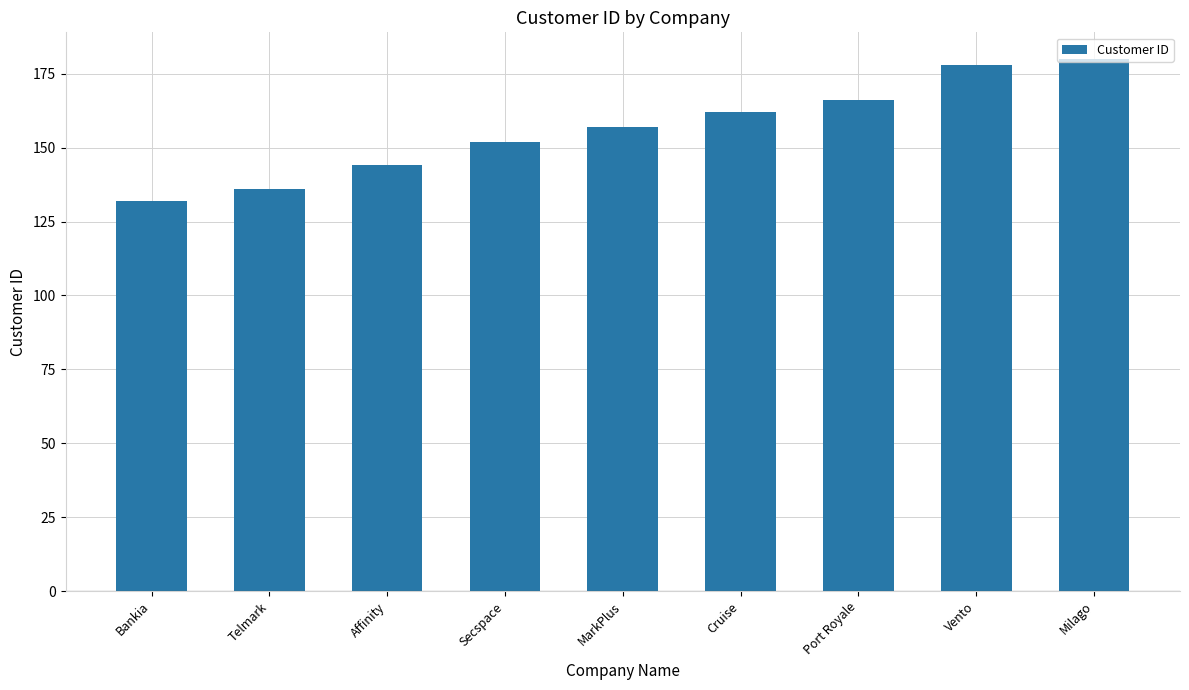

What is the value of the 8th bar from the left?

178